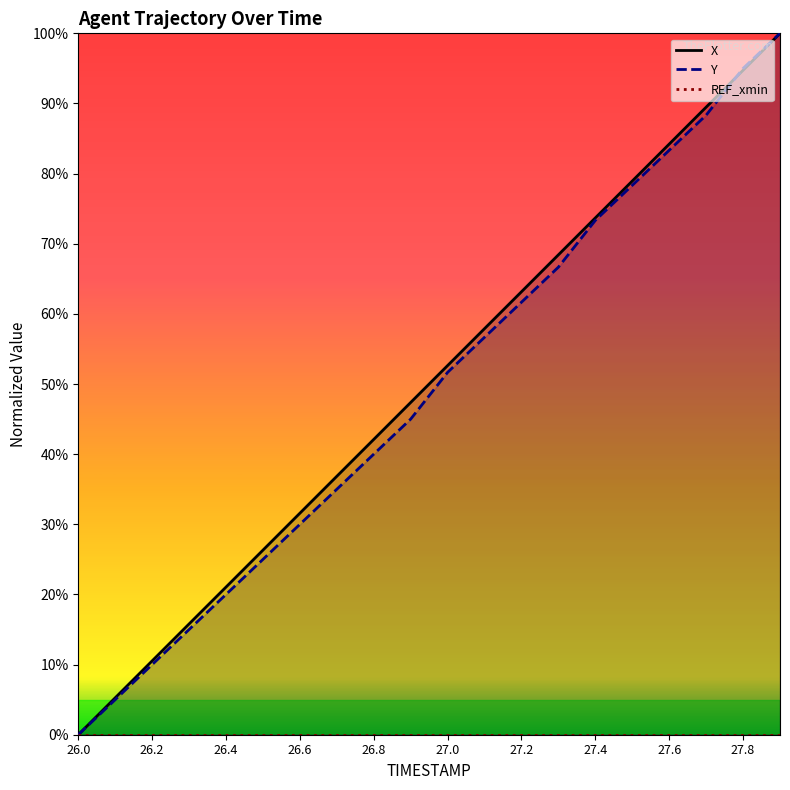

At which label is Y closest to 50?

27.0